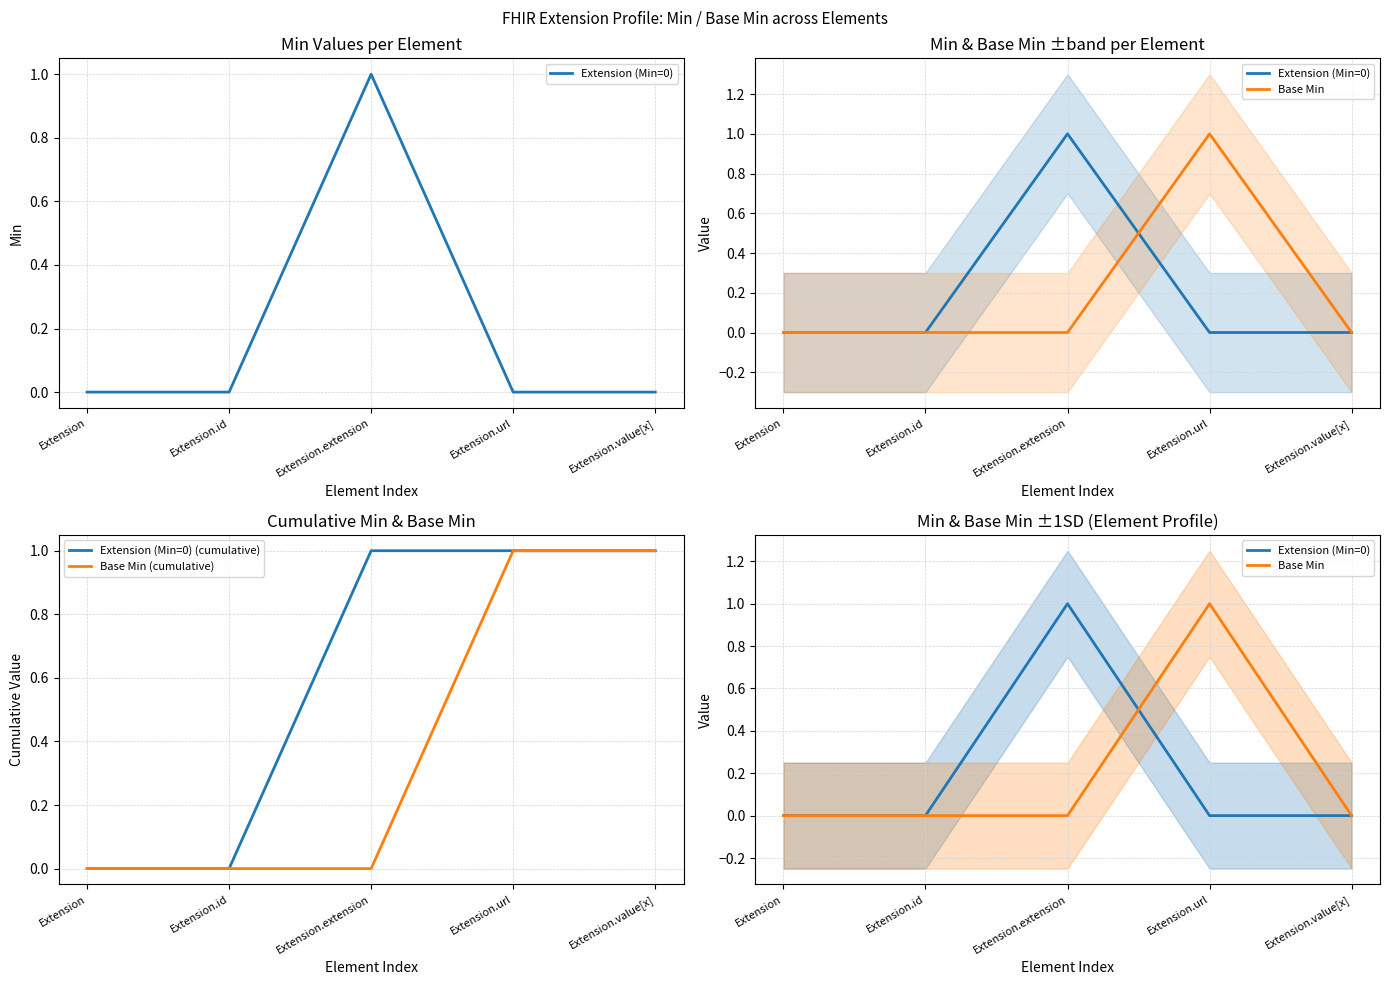

Which series has the widest spread of values?

Extension (Min=0)